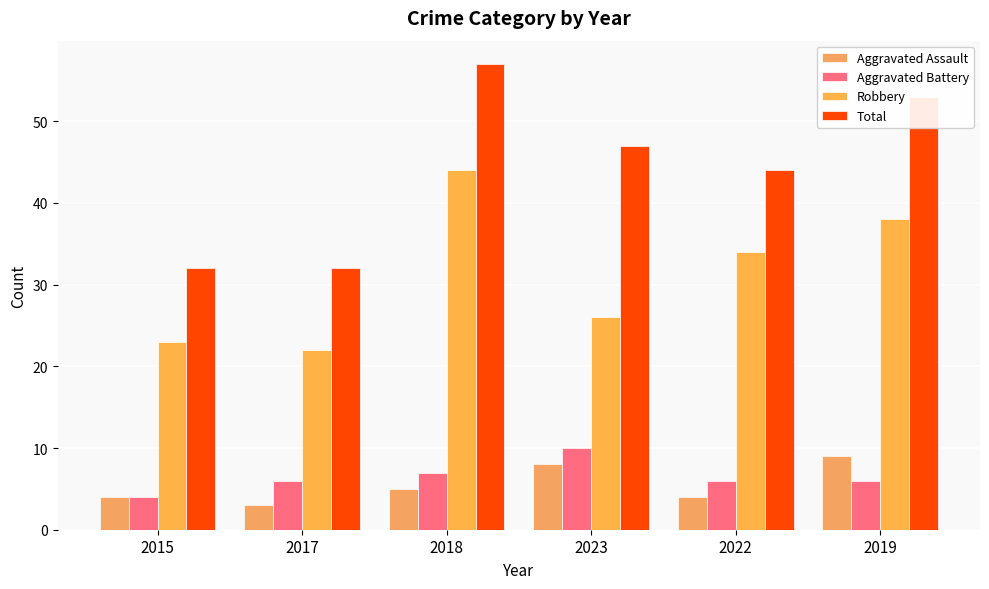

Rank the series at 2023 from highest to lowest value.

Total, Robbery, Aggravated Battery, Aggravated Assault